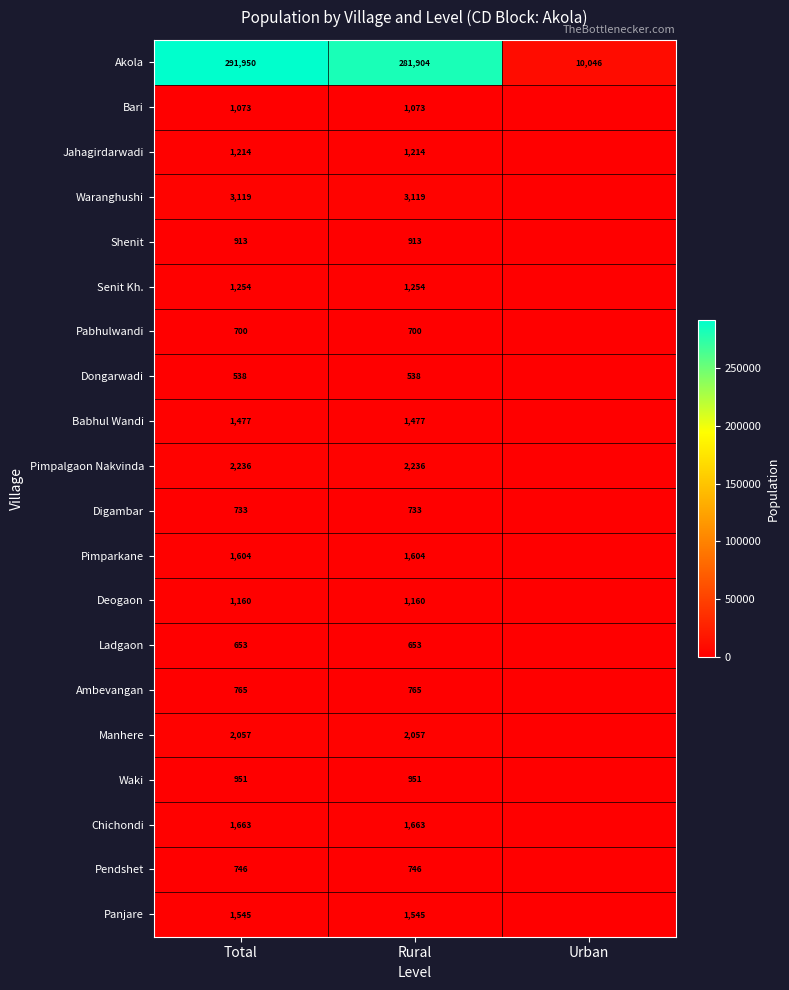

The Pimparkane series shows 1021 at Total. True or false?

False